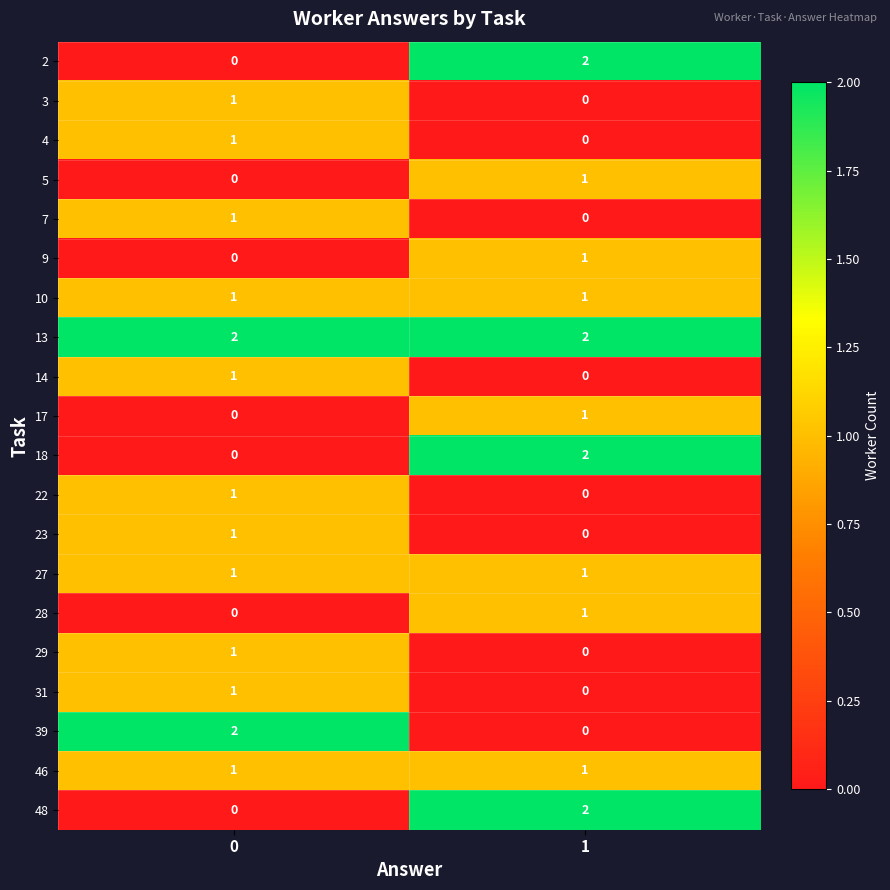

What is the total value across all series at 0?

15